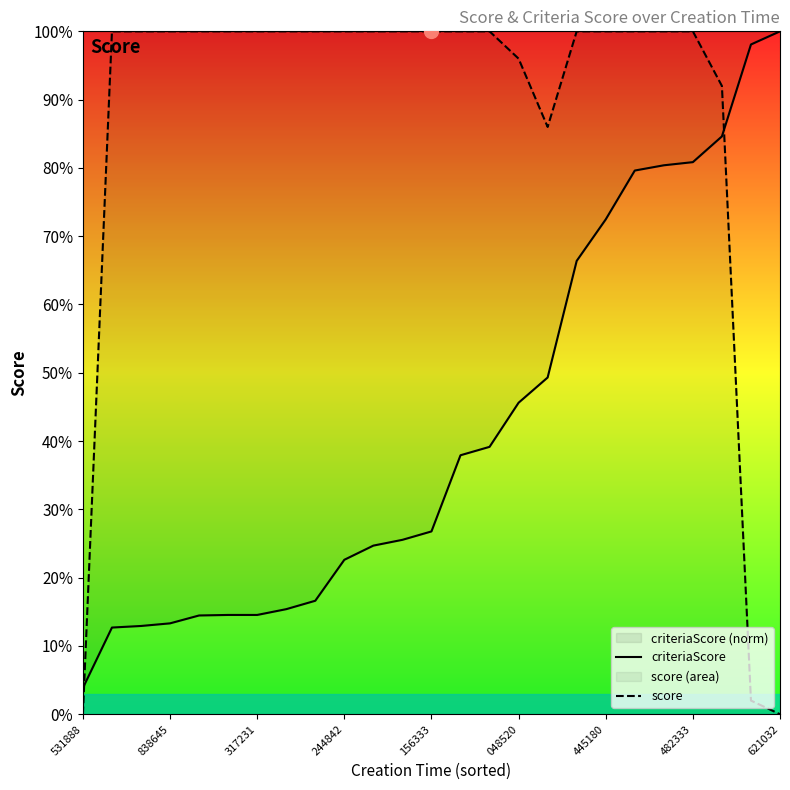

What is the label of the 15th point from the left?

14